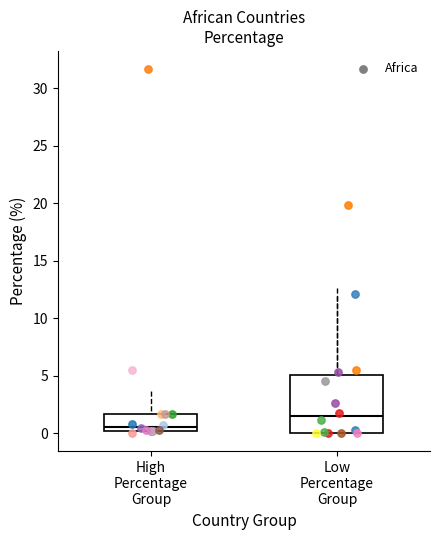

Comparing the boxes themselves (not the whiskers), which one is the tallest?

Low Percentage Group